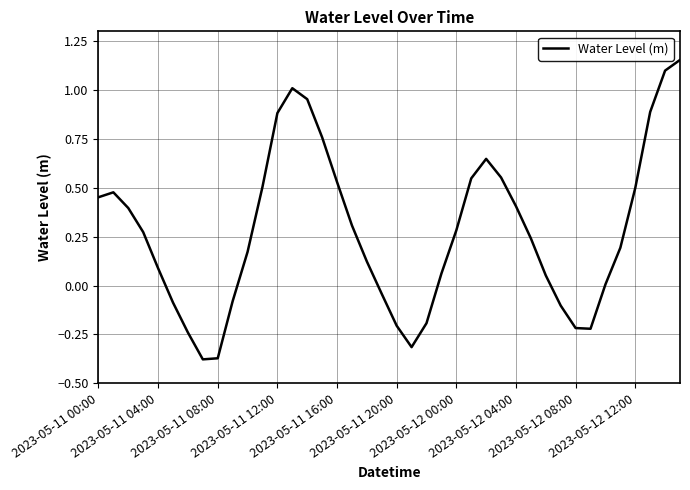

What is the difference between the maximum and minimum values?

1.5